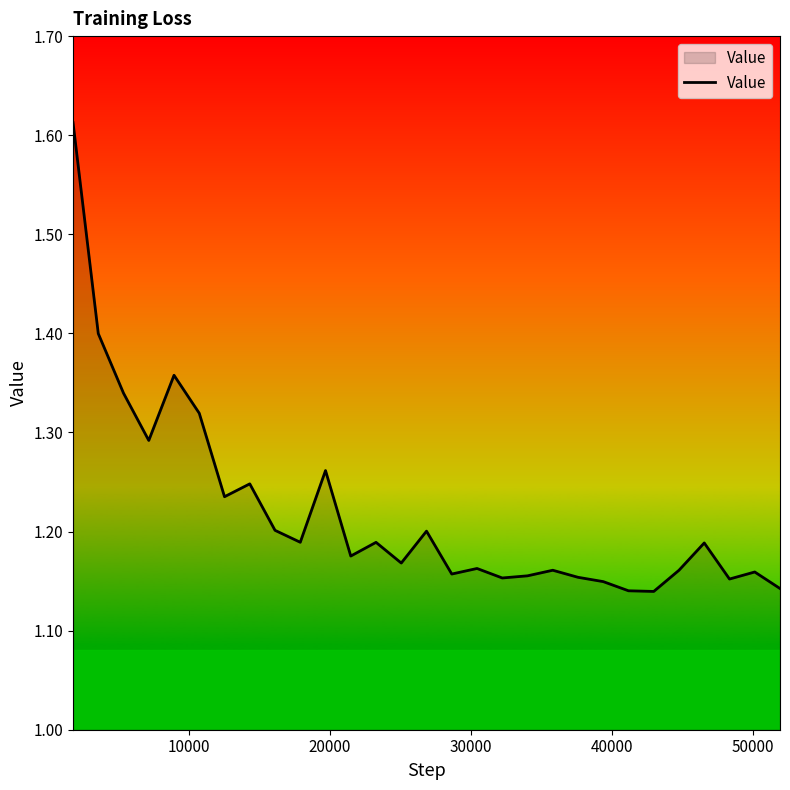

What is the difference between the maximum and minimum values?

0.5